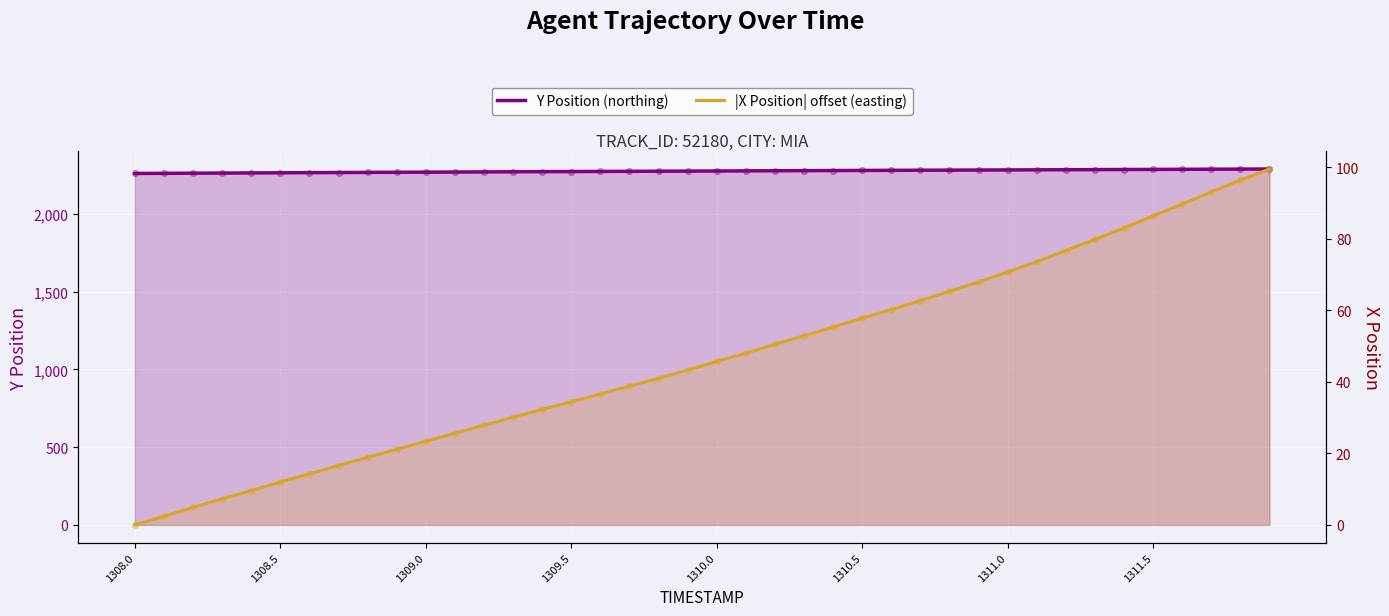

Which series has the largest total across all categories?

Y Position (northing)